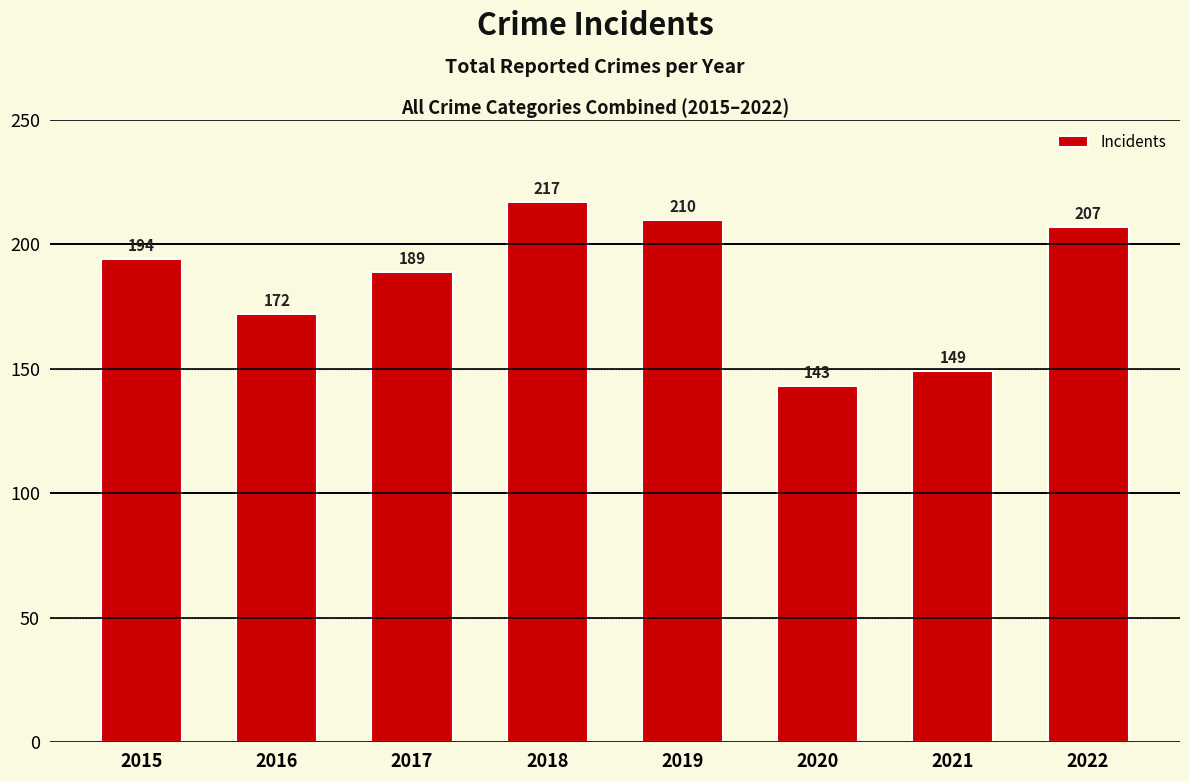

True or false: the data shows 207 at 2022.

True